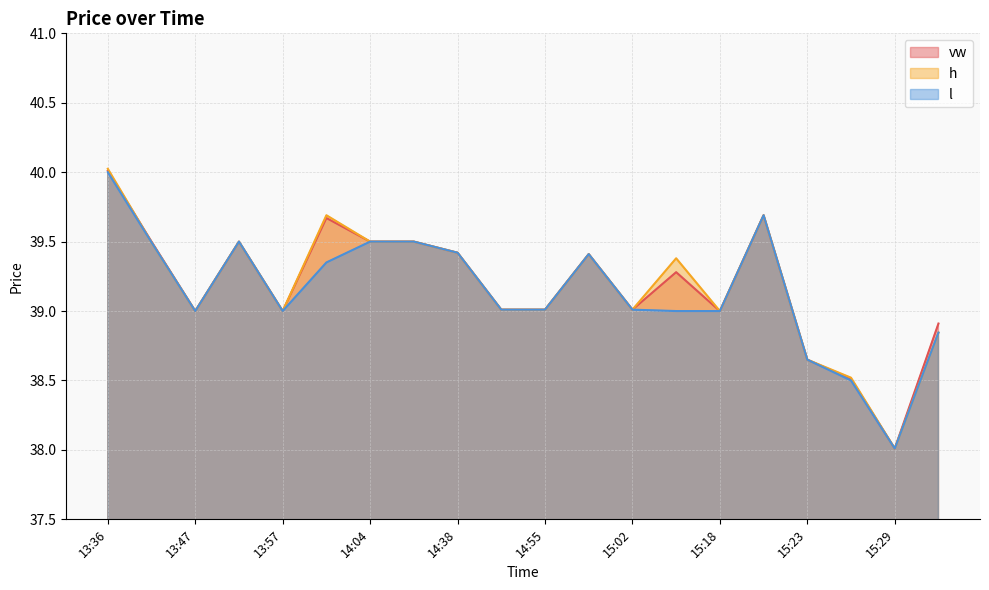

What position from the left is 14:55?

11